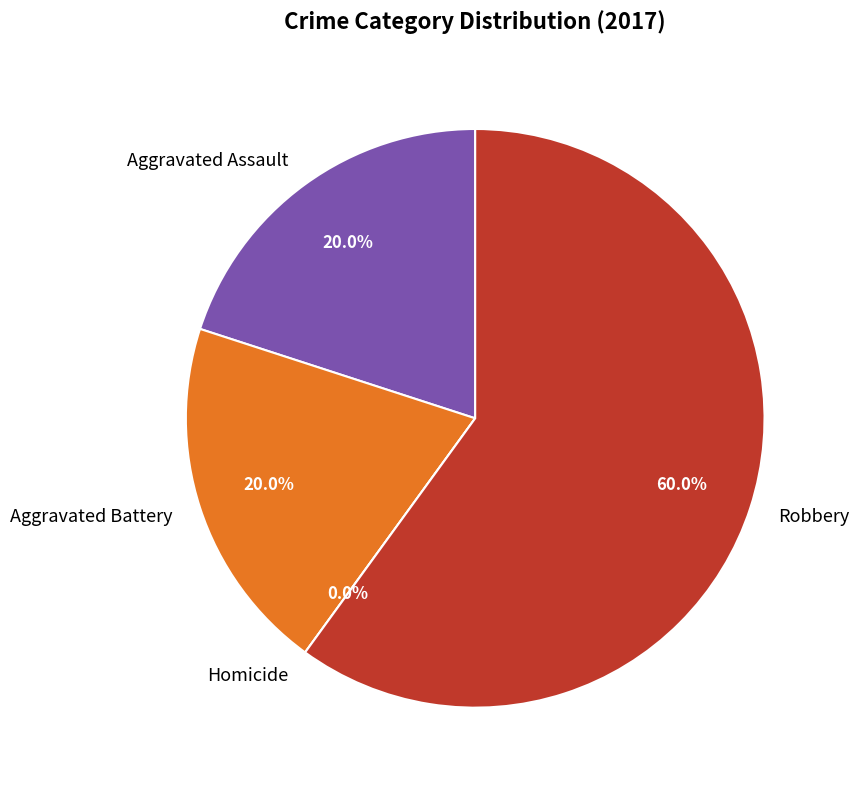

How many slices are in this pie chart?

4